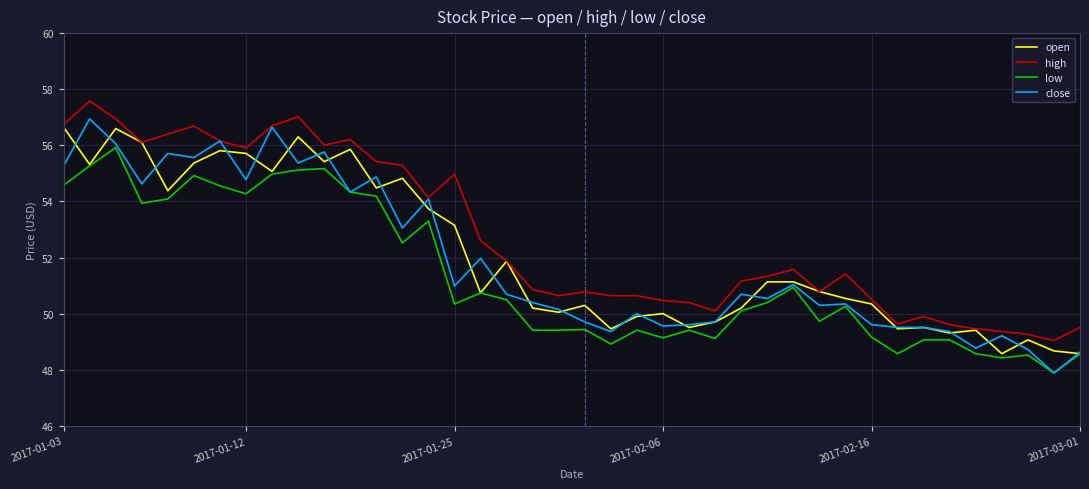

Which series has the largest total across all categories?

high